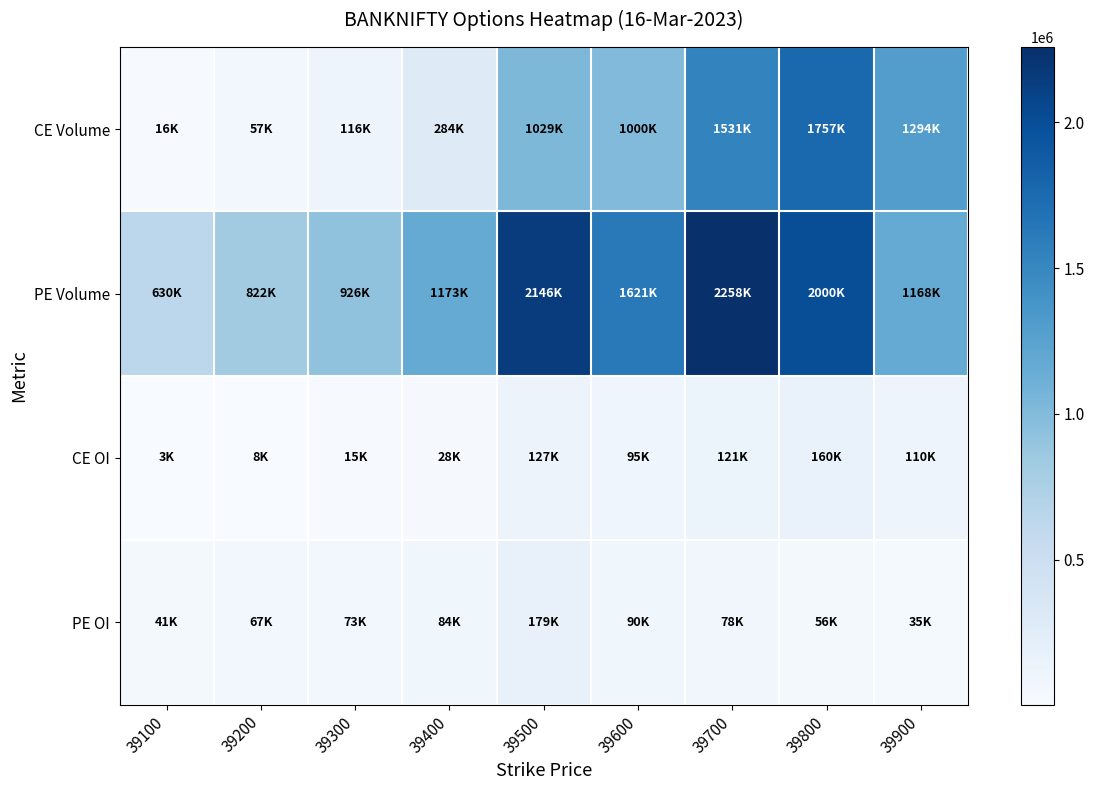

At how many categories does at least one series exceed 2233863?

1